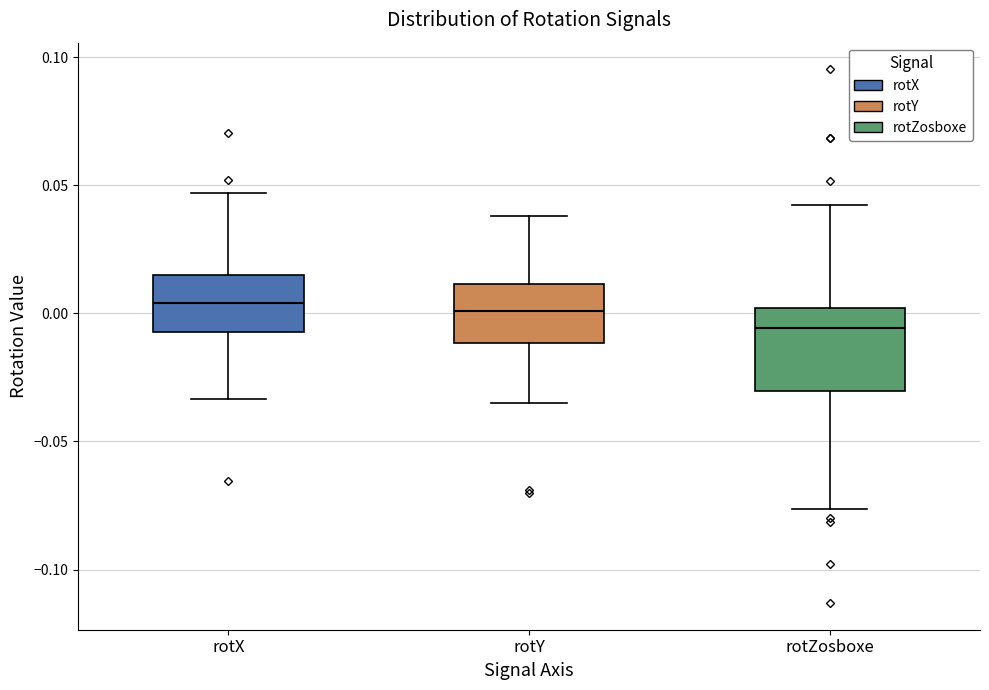

Which box is the tallest, from its lower edge to its upper edge?

rotZosboxe